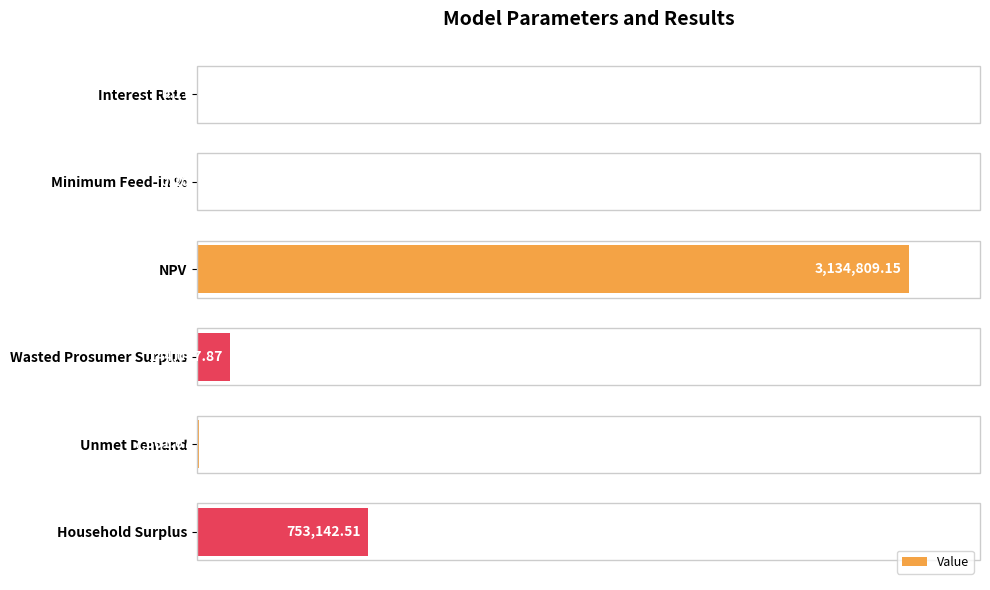

Are the bars horizontal?

Yes